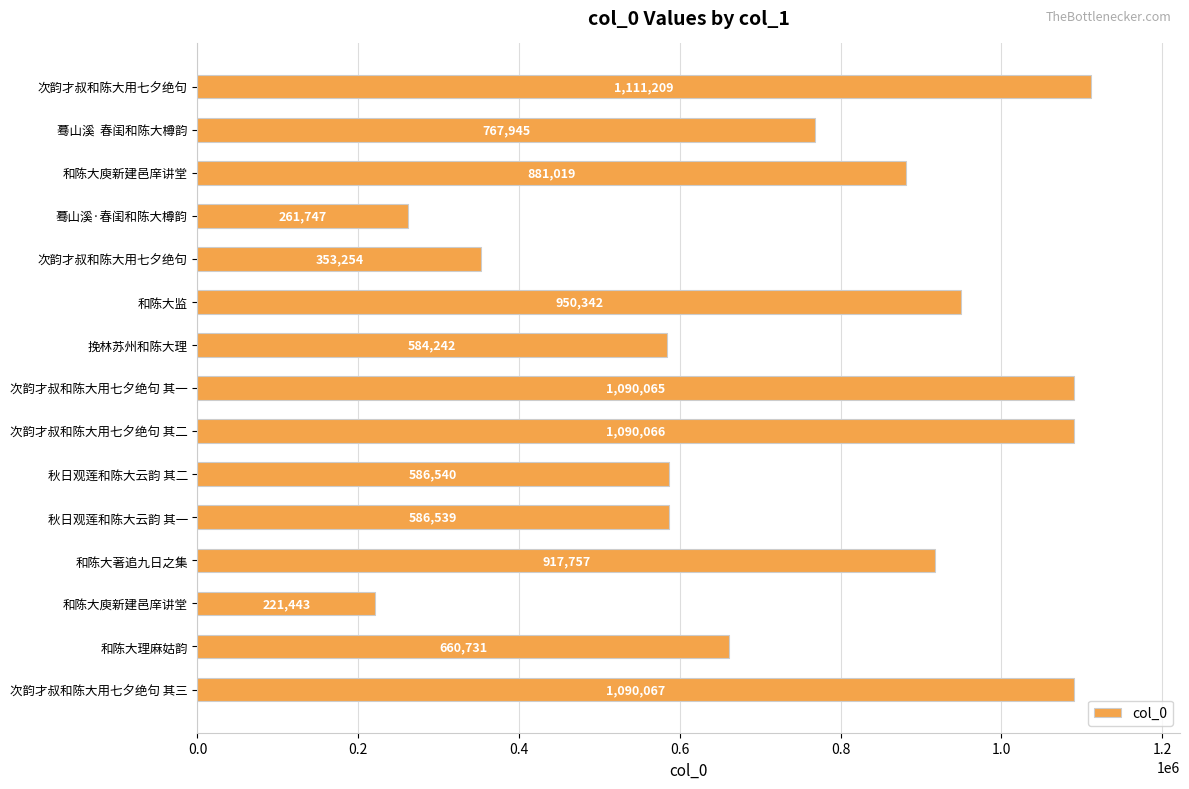

Does the chart contain any negative values?

No